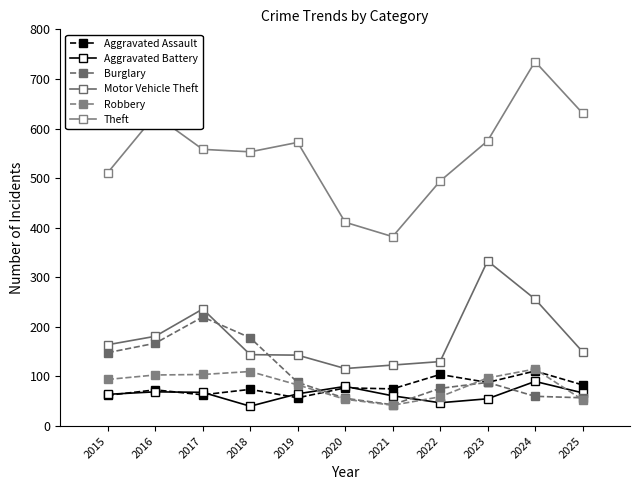

What is the difference between the second highest and second lowest values in the Theft series?

220